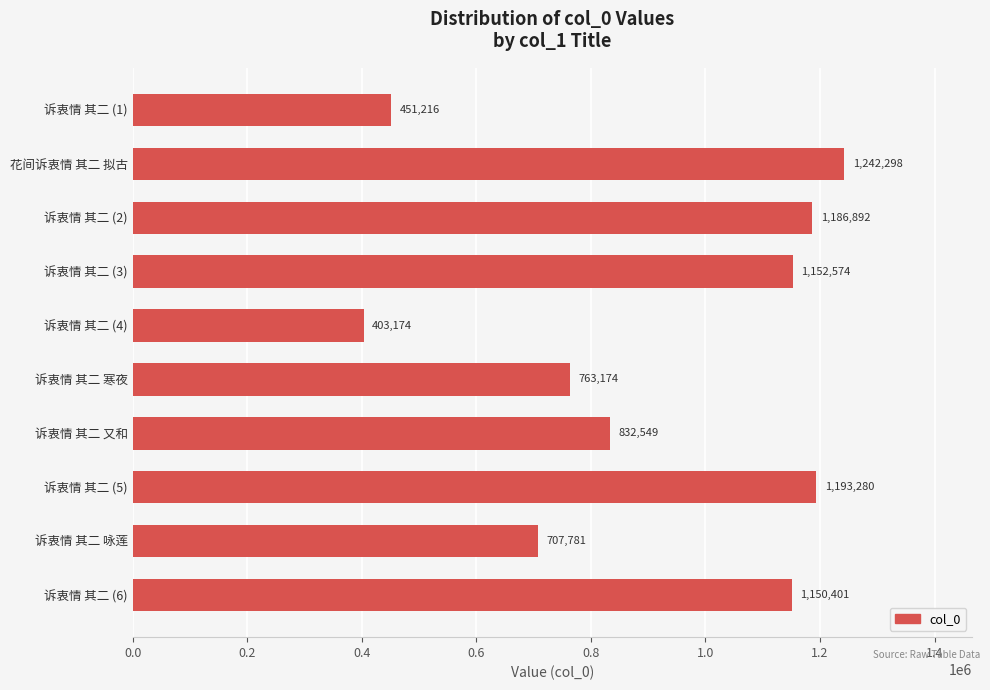

What is the label of the 7th bar from the bottom?

诉衷情 其二 (3)